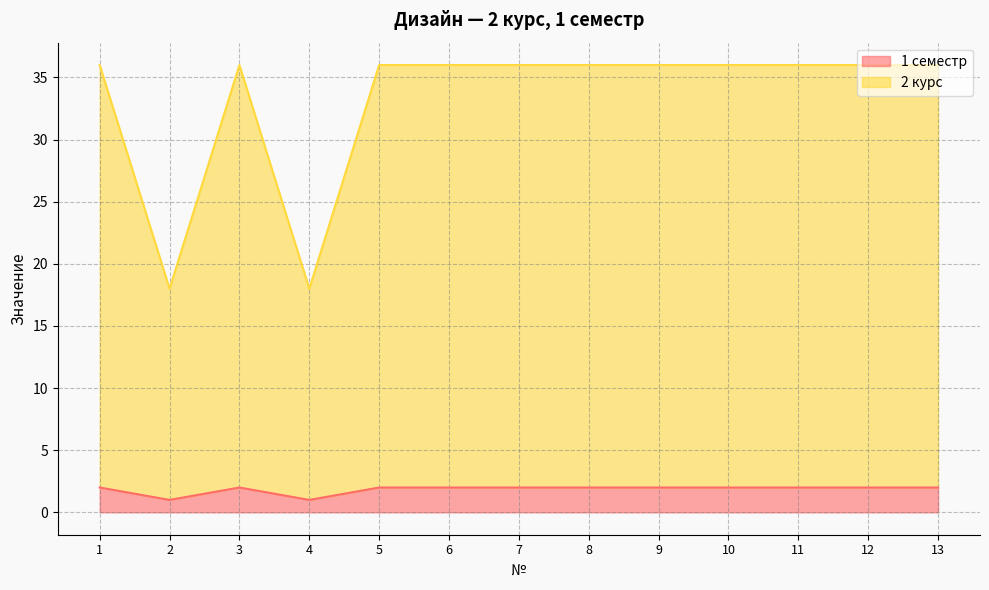

At how many categories does at least one series exceed 26?

11